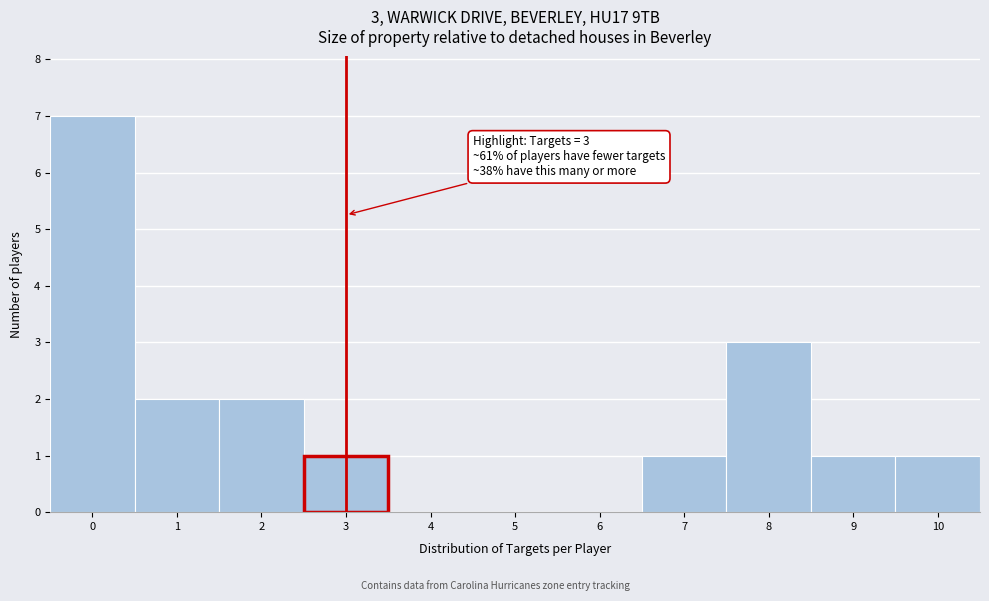

Which range on the x-axis has the tallest bar?

-0.5 to 0.5